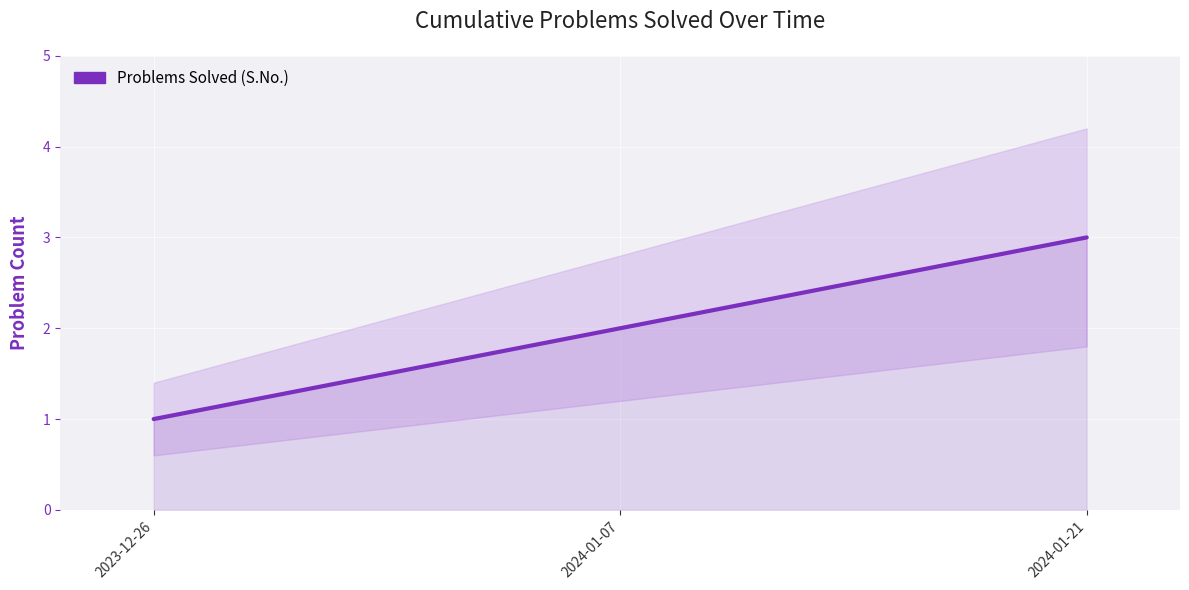

True or false: the data shows 2 at 2024-01-07.

True